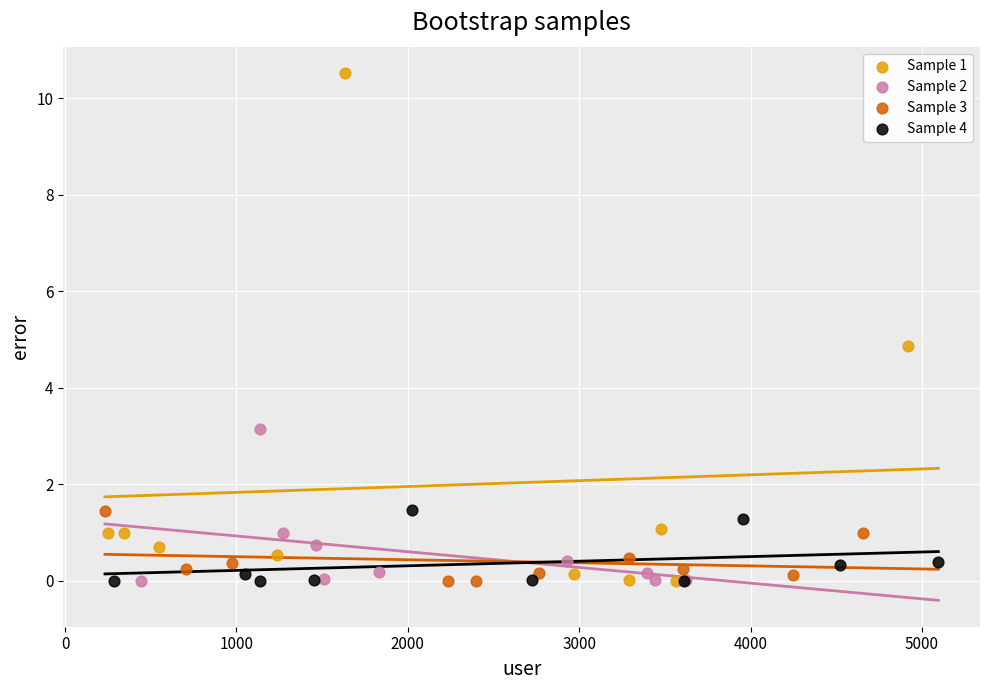

Which series has the largest Y range (max minus min)?

Sample 1